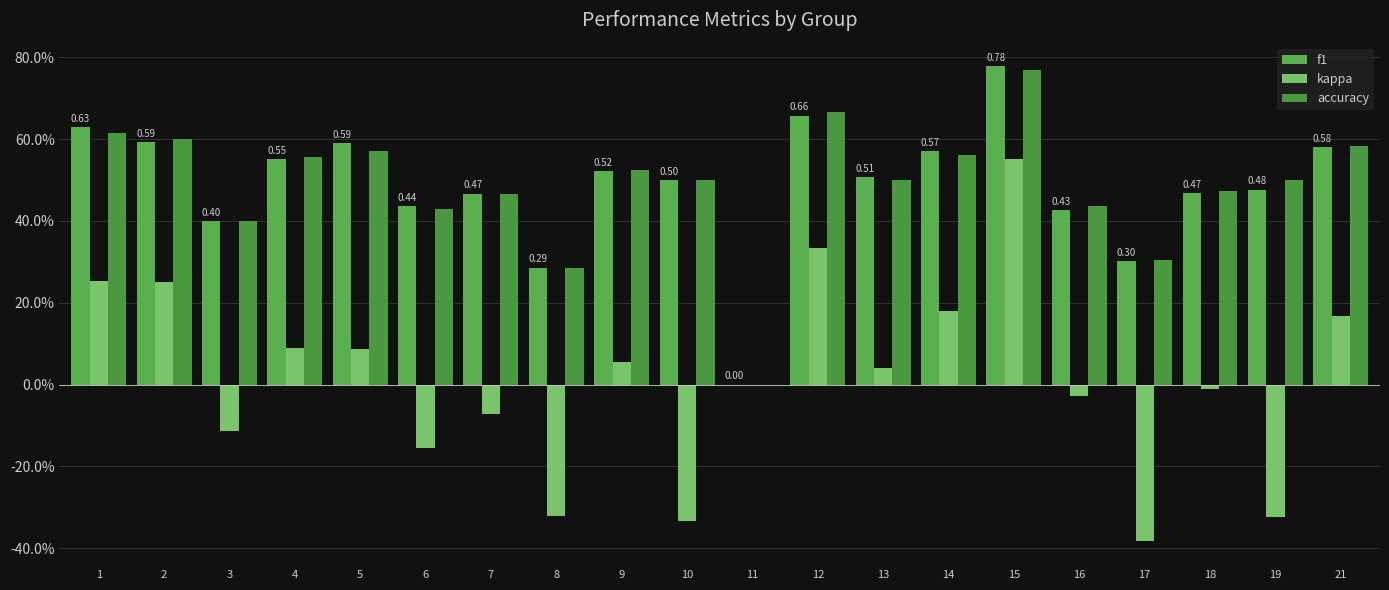

Reading right to left, transcribe all the data shown in this chart.

f1: 0.6	0.5	0.5	0.3	0.4	0.8	0.6	0.5	0.7	0.0	0.5	0.5	0.3	0.5	0.4	0.6	0.6	0.4	0.6	0.6
kappa: 0.2	-0.3	-0.0	-0.4	-0.0	0.6	0.2	0.0	0.3	0.0	-0.3	0.1	-0.3	-0.1	-0.2	0.1	0.1	-0.1	0.2	0.3
accuracy: 0.6	0.5	0.5	0.3	0.4	0.8	0.6	0.5	0.7	0.0	0.5	0.5	0.3	0.5	0.4	0.6	0.6	0.4	0.6	0.6